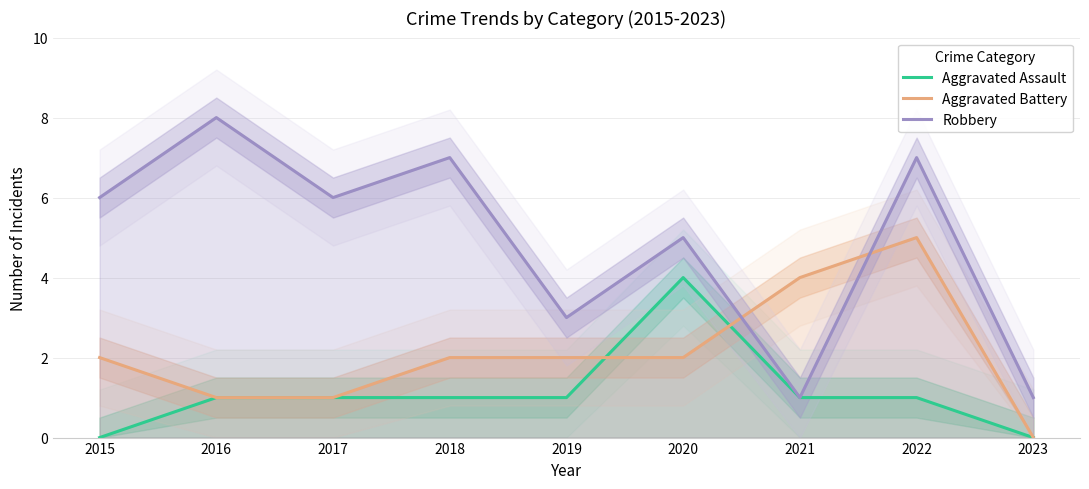

Is this an area chart (filled region under the line)?

No